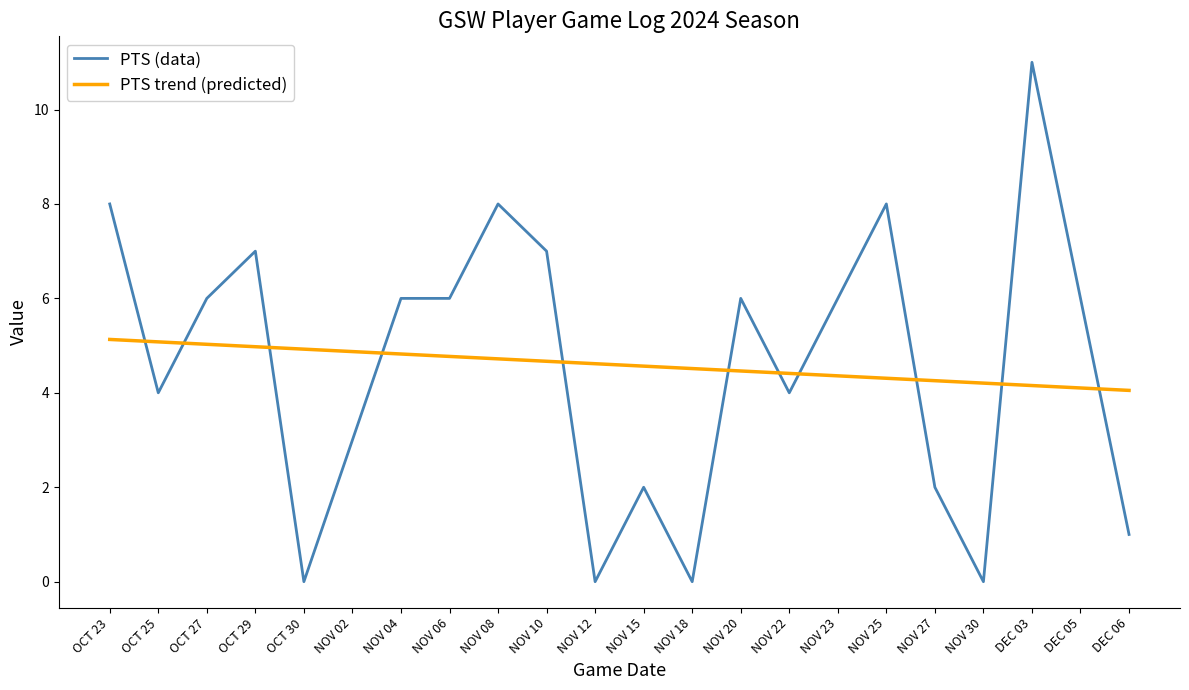

True or false: PTS trend (predicted) and PTS (data) intersect in this chart.

True